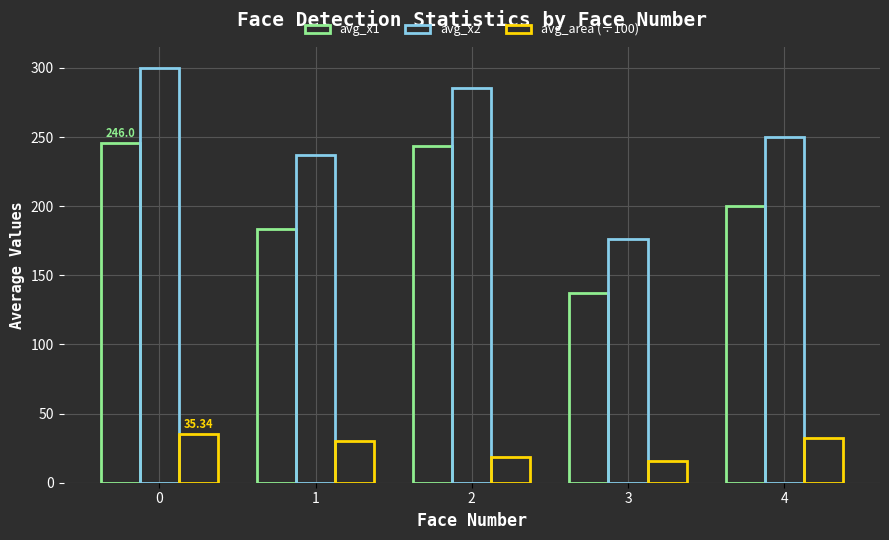

What is the minimum value for avg_area (÷100)?

15.6